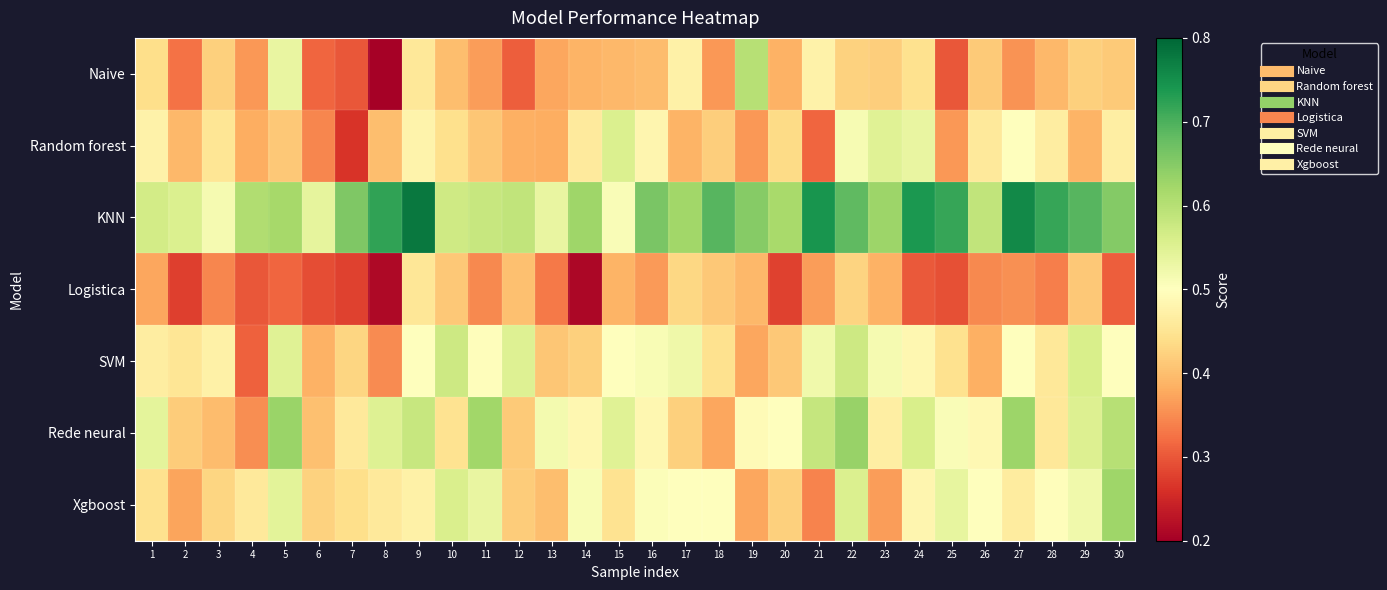

Which series has the widest spread of values?

Naive